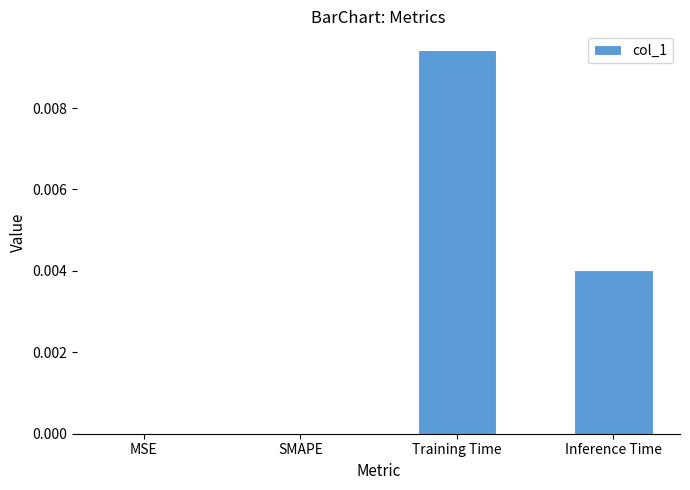

Between Inference Time and MSE, which is larger?

Inference Time